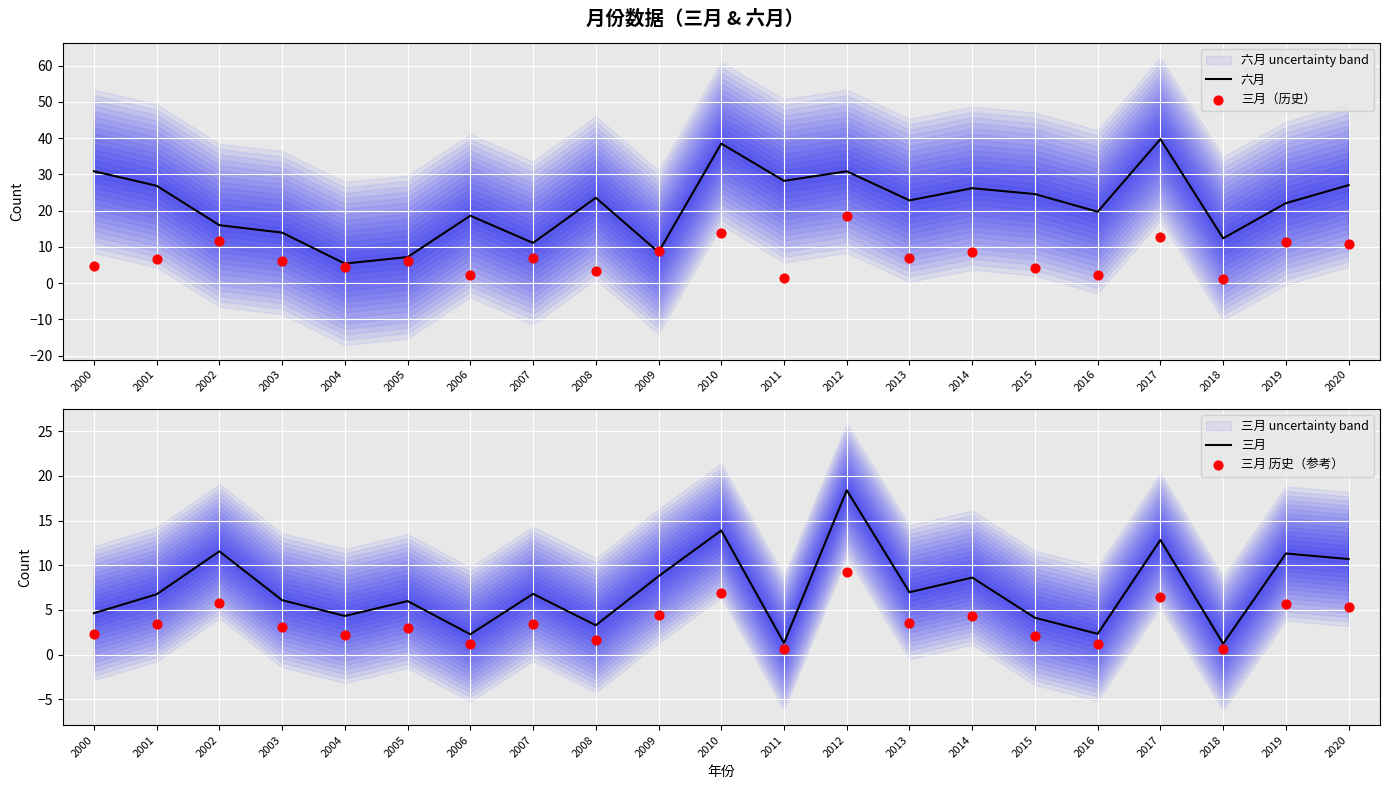

Which series has the widest spread of Y values?

六月